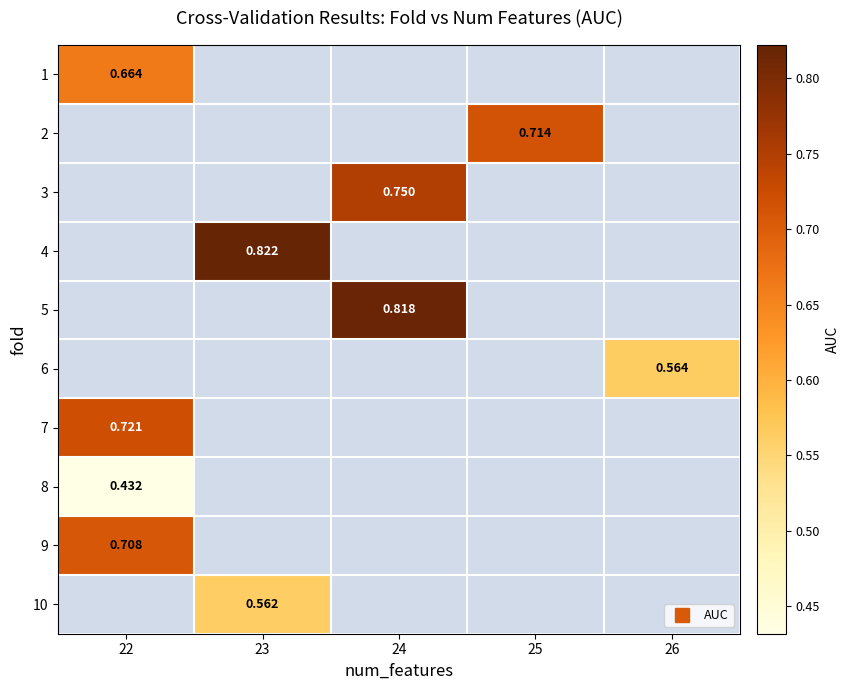

Which category has the lowest value across all series?

22